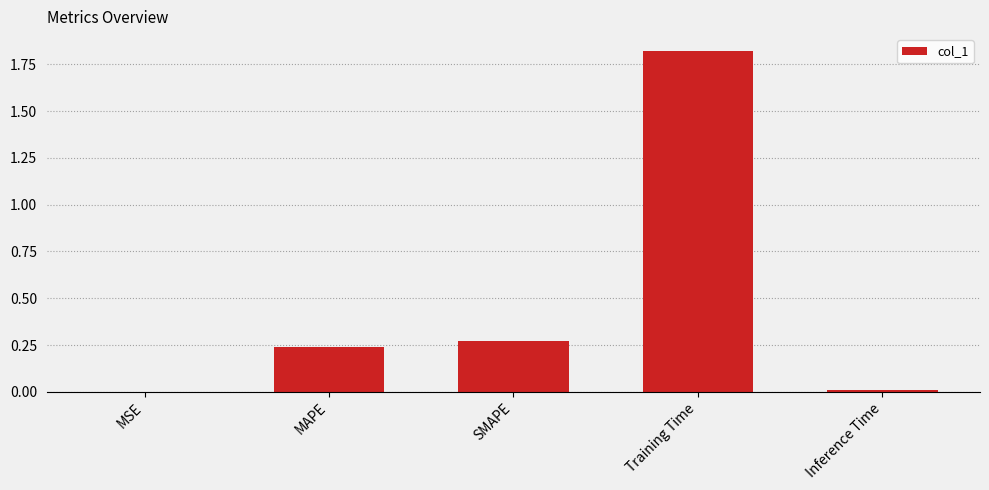

Which category has the highest value across all series?

Training Time